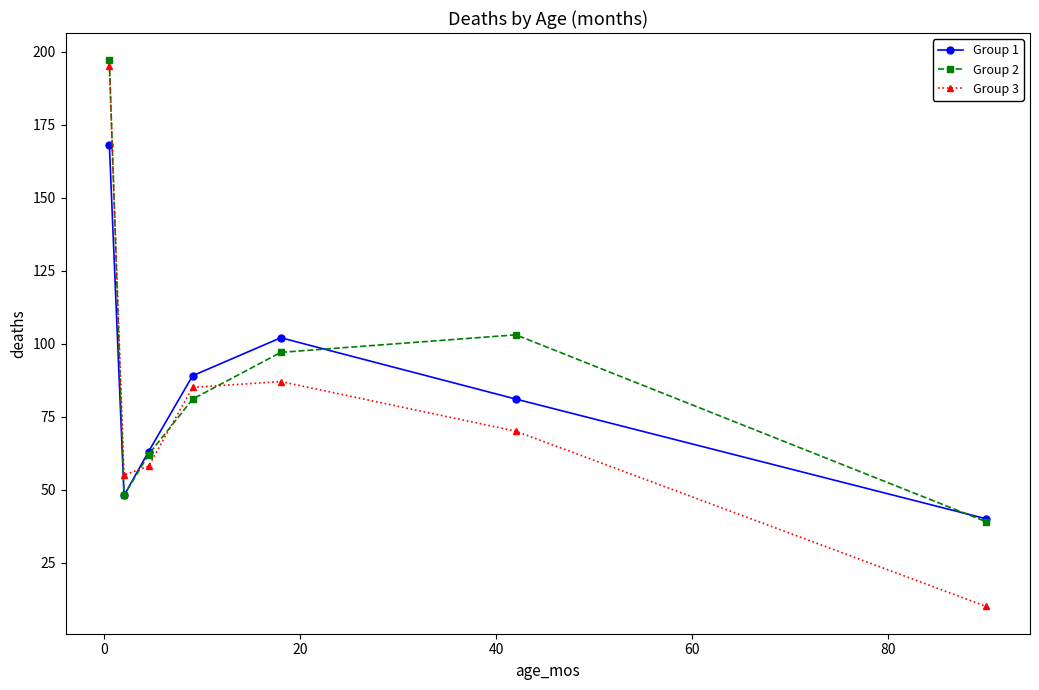

What is the sum of all Group 3 values?

560